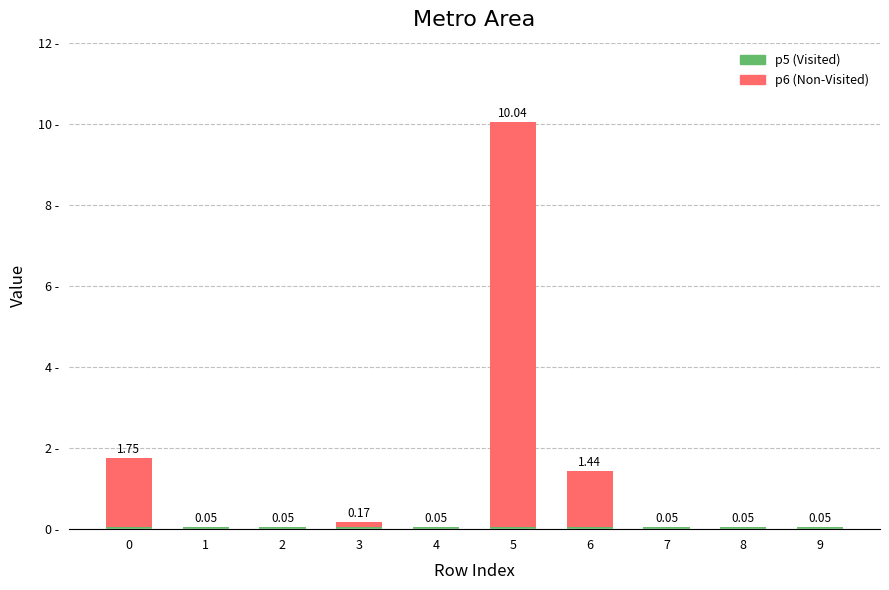

The value of p3 at 0 is 0.0. True or false?

True